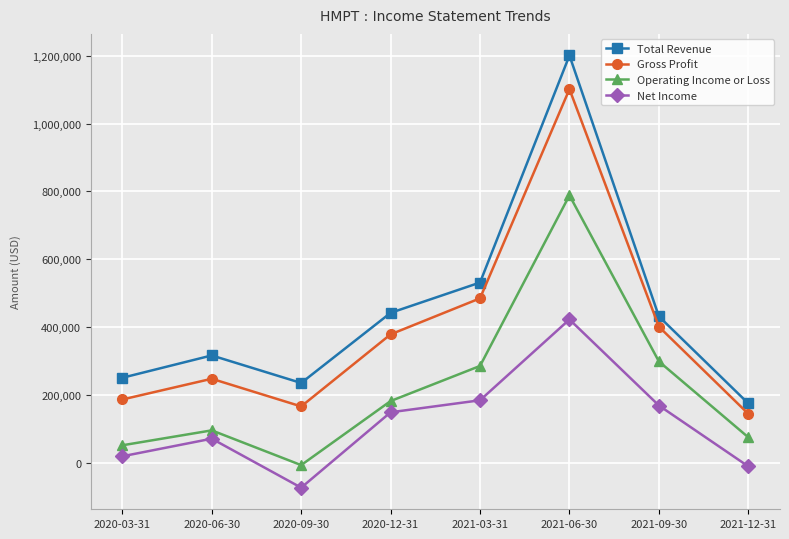

At how many categories does at least one series exceed 211078?

7